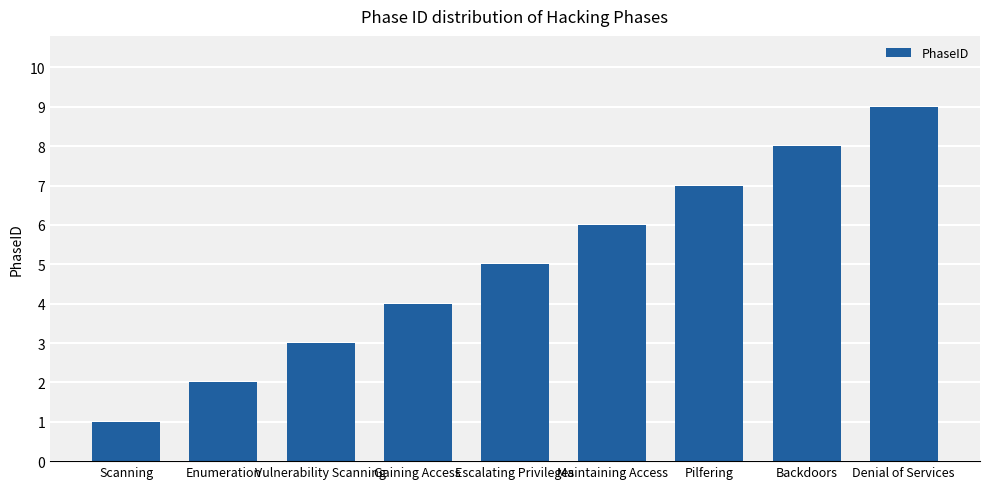

How many categories are shown in the chart?

9